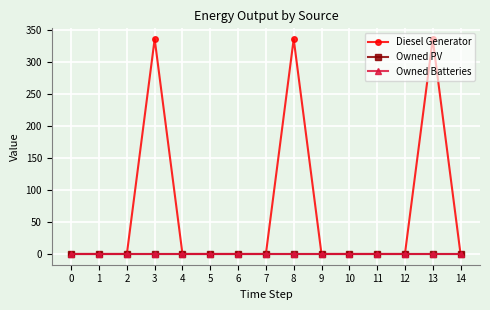

Is this an area chart (filled region under the line)?

No